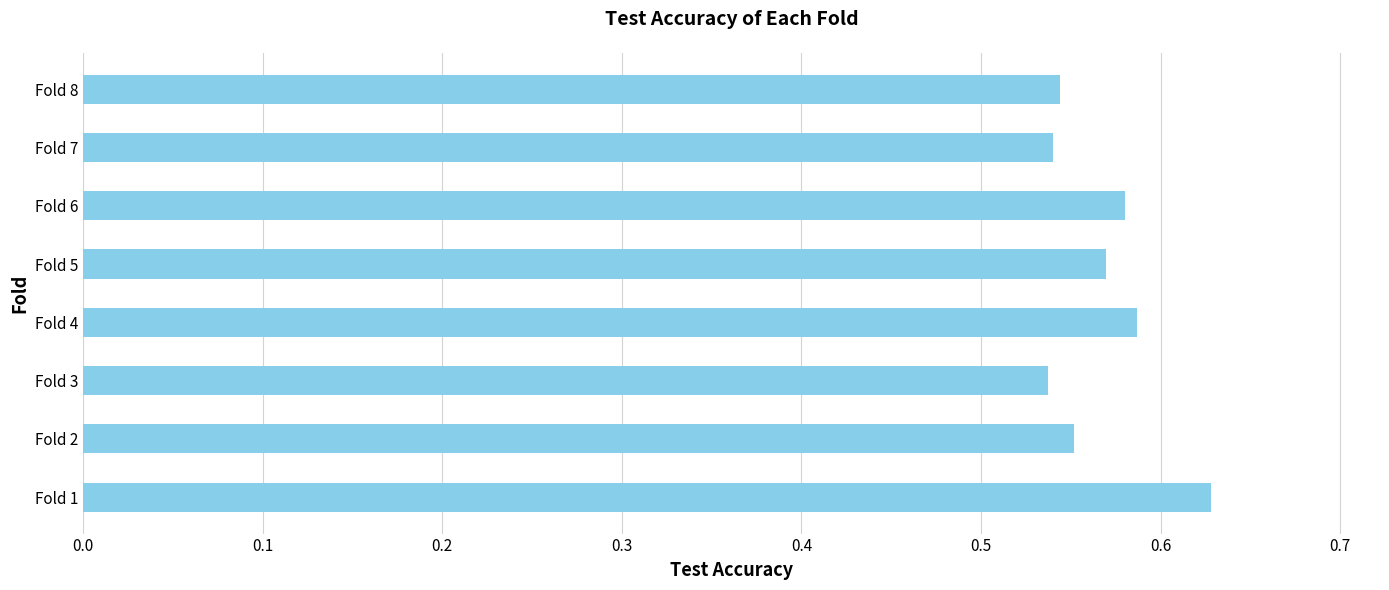

Count the values in the range 0 to 1.

8